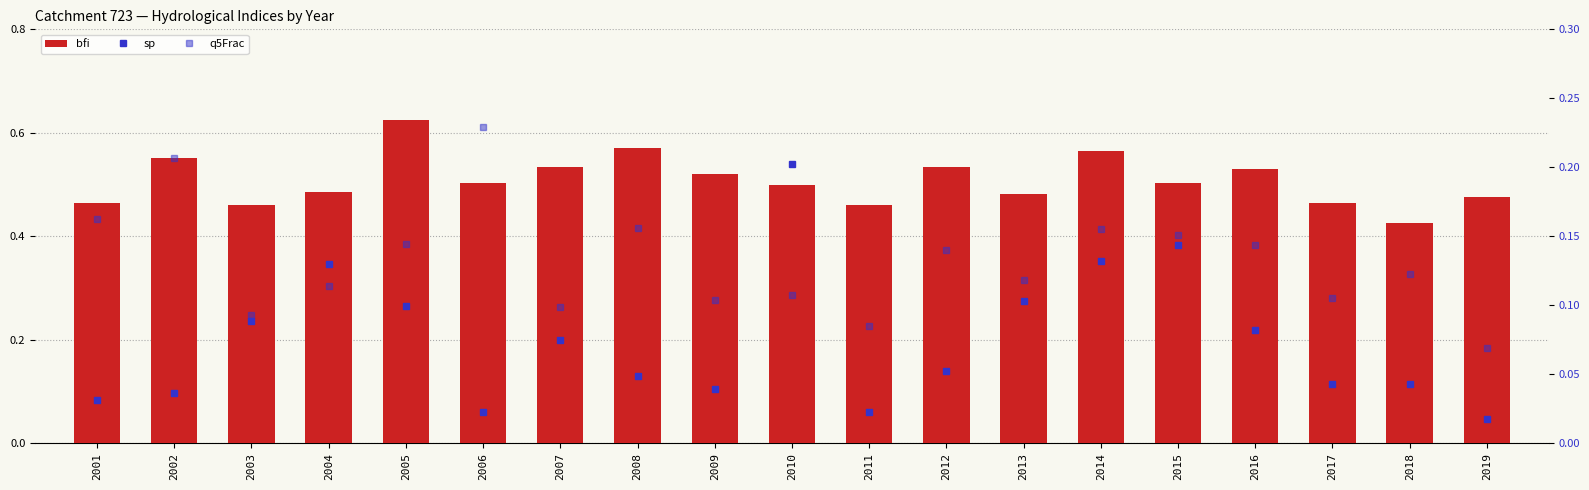

What is the minimum value for q5Frac?

0.1